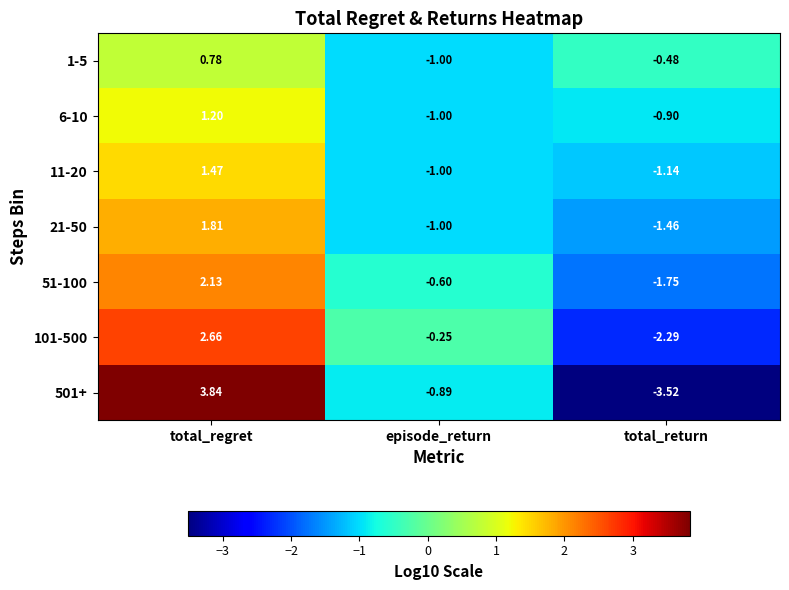

Is the value of 51-100 at total_regret greater than the value of 501+ at episode_return?

Yes